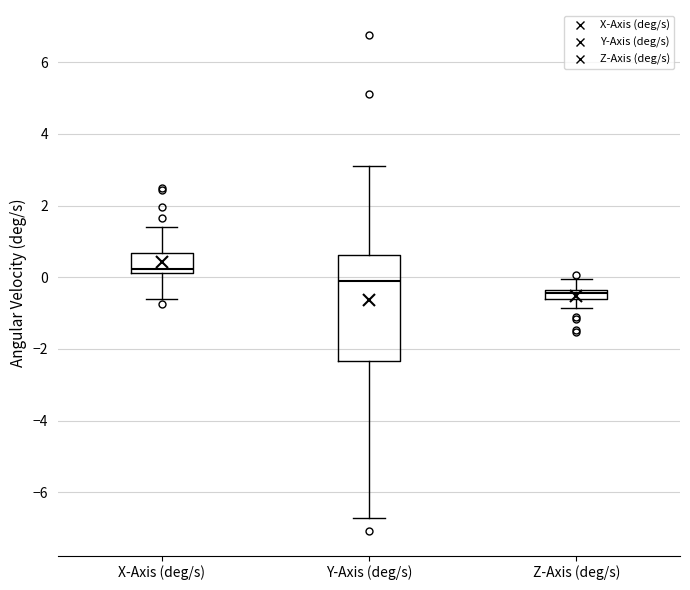

Where does the upper whisker of the box for X-Axis (deg/s) end on the y-axis? The values are not printed on the chart, so give them approximately, as read against the axis.

1.4